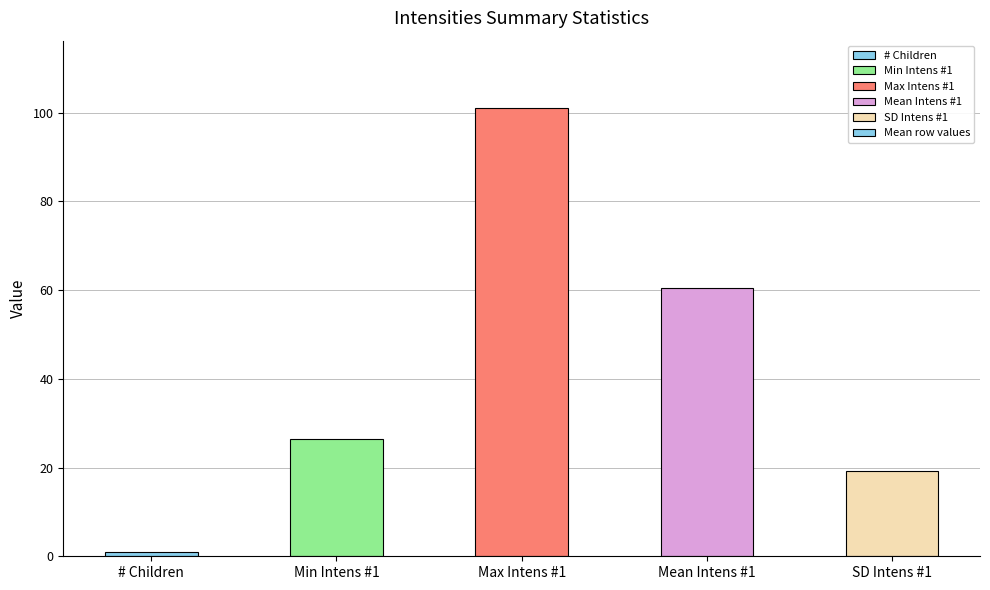

Are the bars horizontal?

No